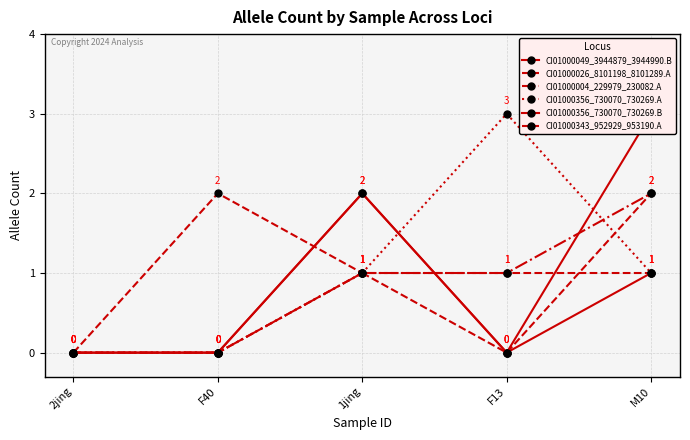

Which series has the largest total across all categories?

CI01000049_3944879_3944990.B